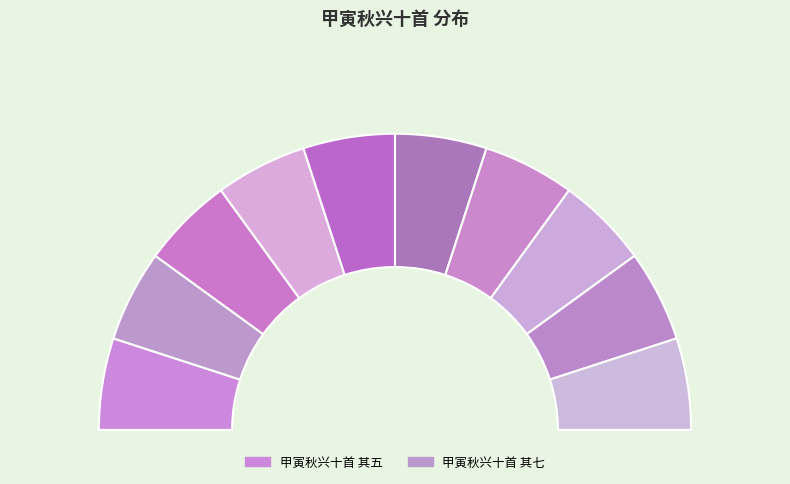

Is it true that 甲寅秋兴十首 其八 is 20% of the pie?

False